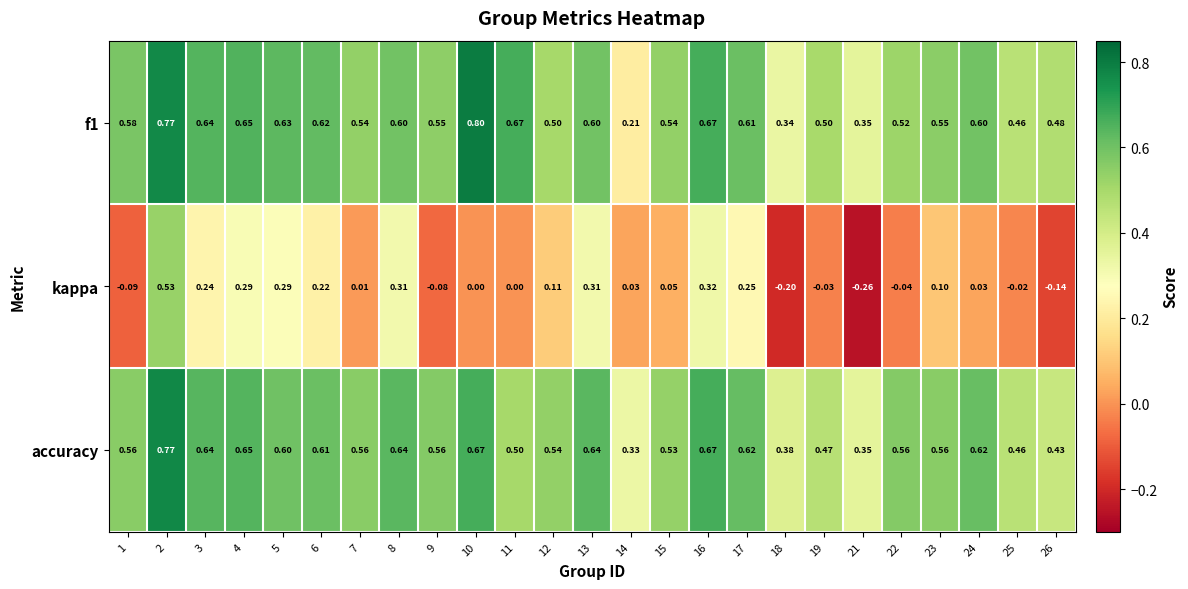

How many series are shown in this chart?

3